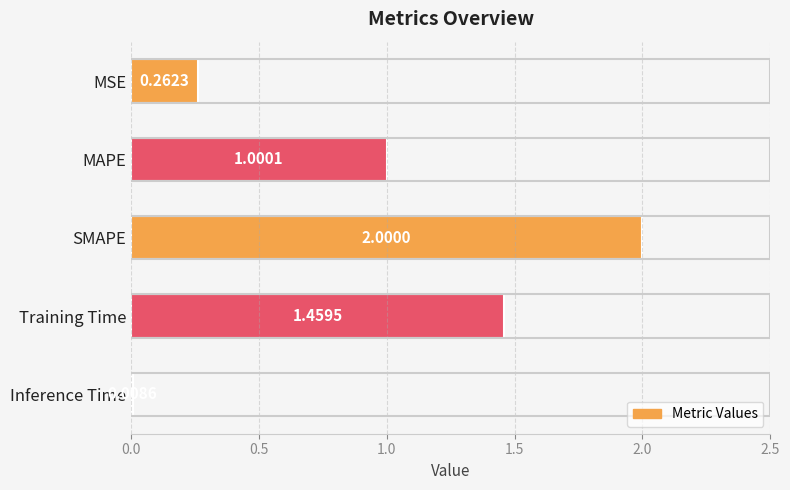

What is the label of the 1st bar from the bottom?

Inference Time